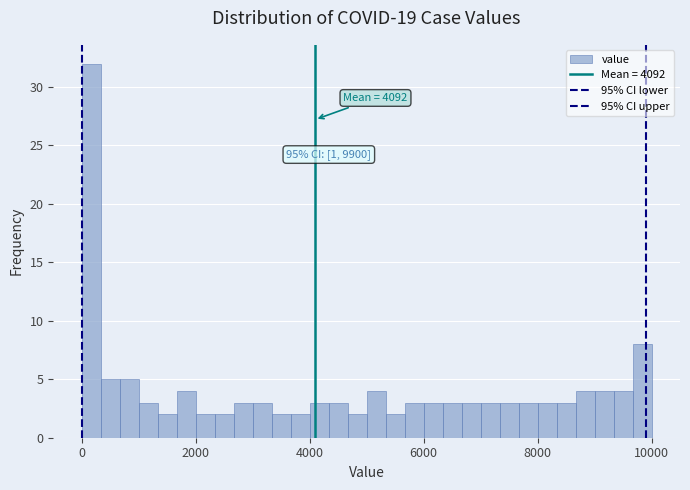

Around what value on the x-axis is the tallest bar? Give the approximate position of its centre, as read against the axis.

200